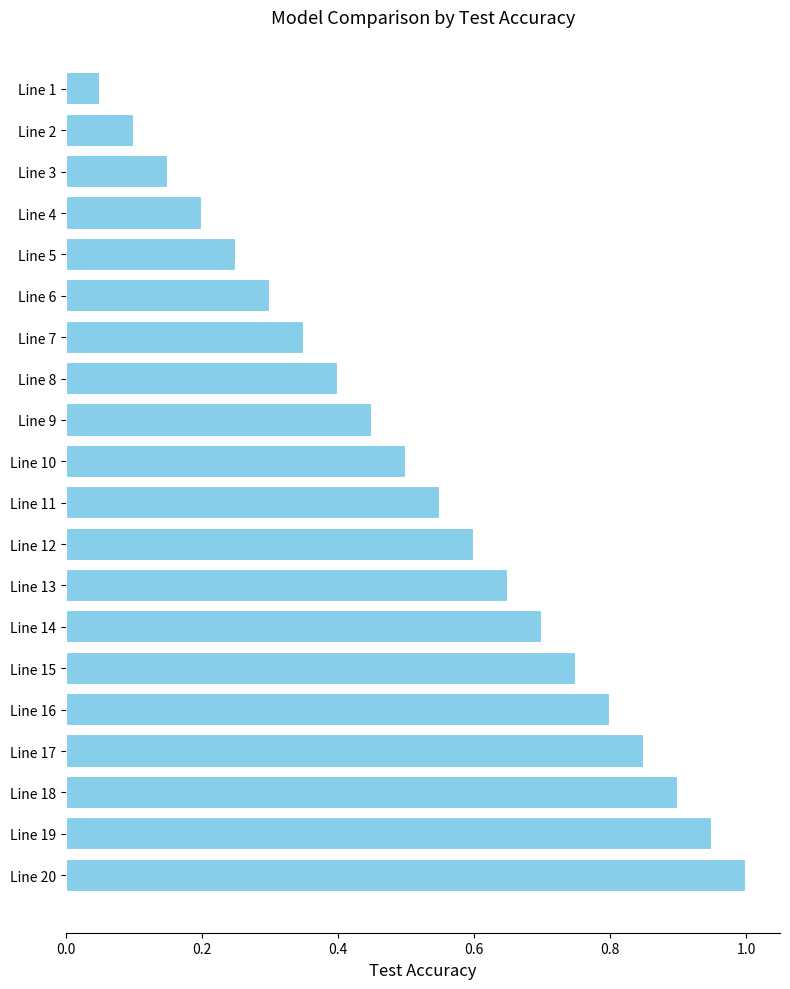

What is the change in value from Line 11 to Line 1?

-0.5